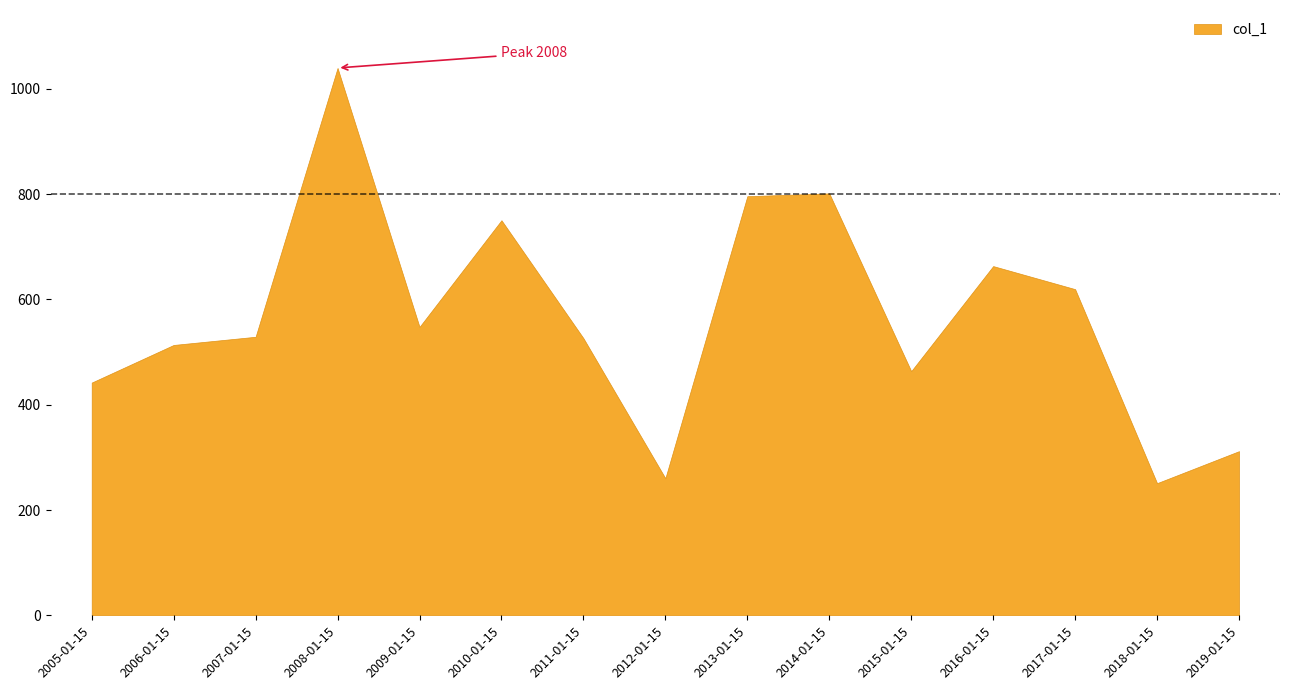

What is the label of the 14th point from the right?

2006-01-15